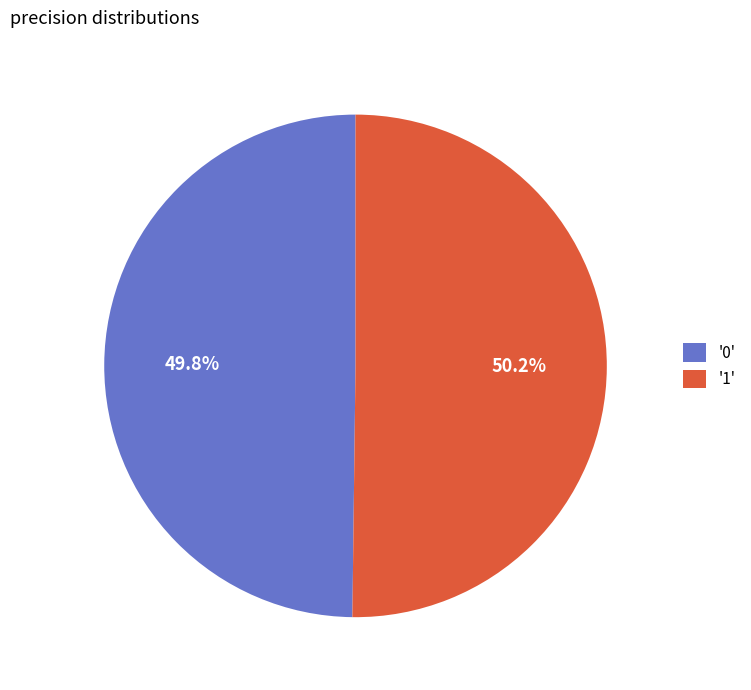

How much of the chart is everything except '0'?

50.2%